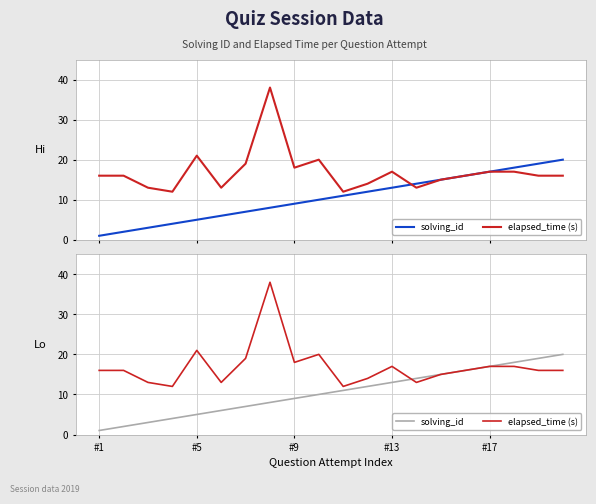

How many values in the elapsed_time (s) series exceed 16?

8